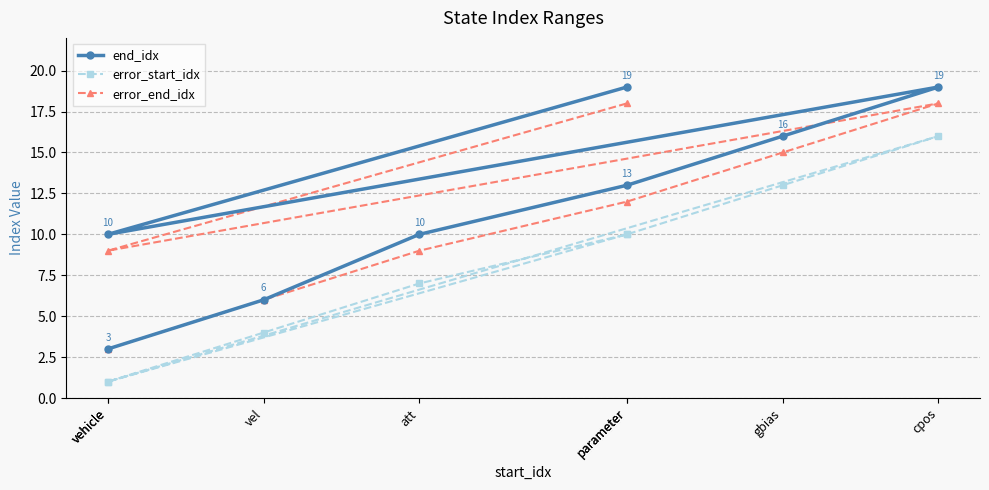

At which category is the sum across all series the highest?

cpos